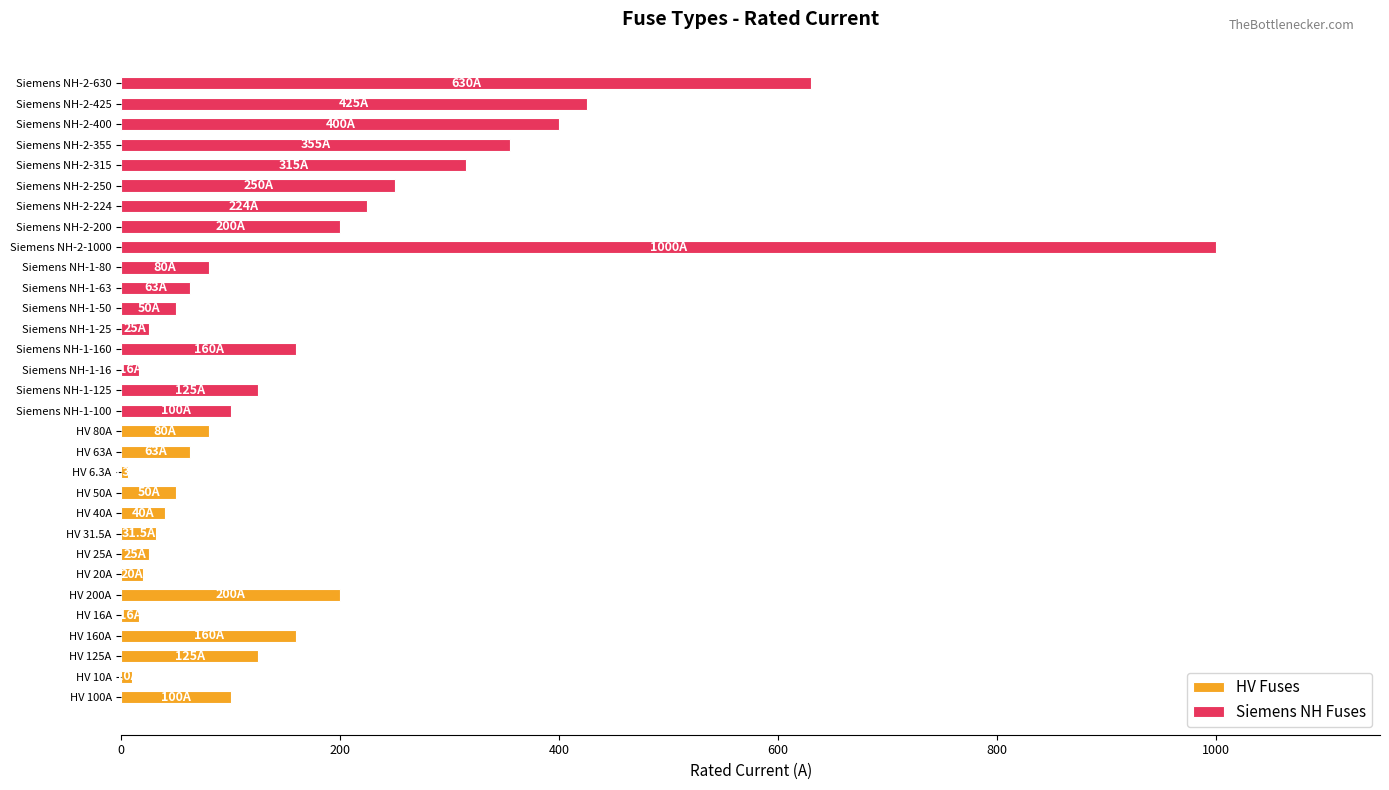

What is the change in value from Siemens NH-1-50 to Siemens NH-1-63?

+13.0